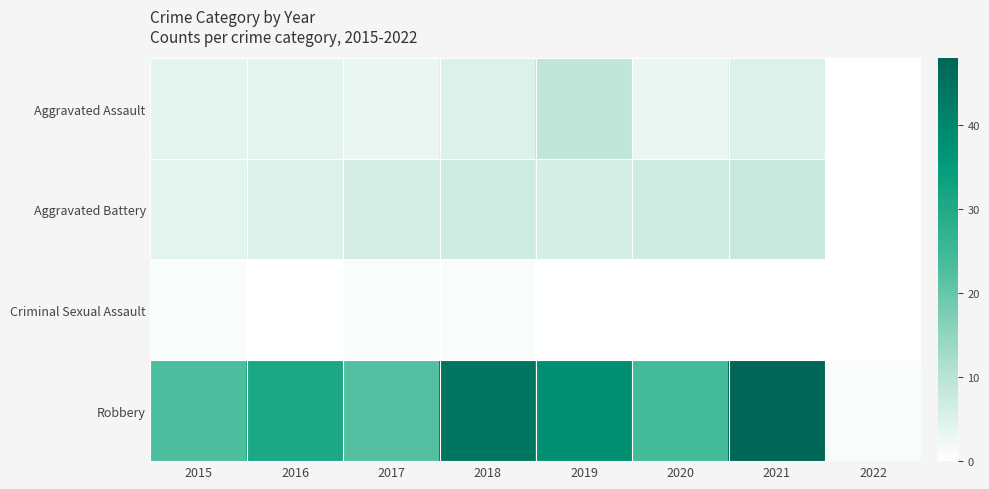

Which series has the widest spread of values?

Robbery